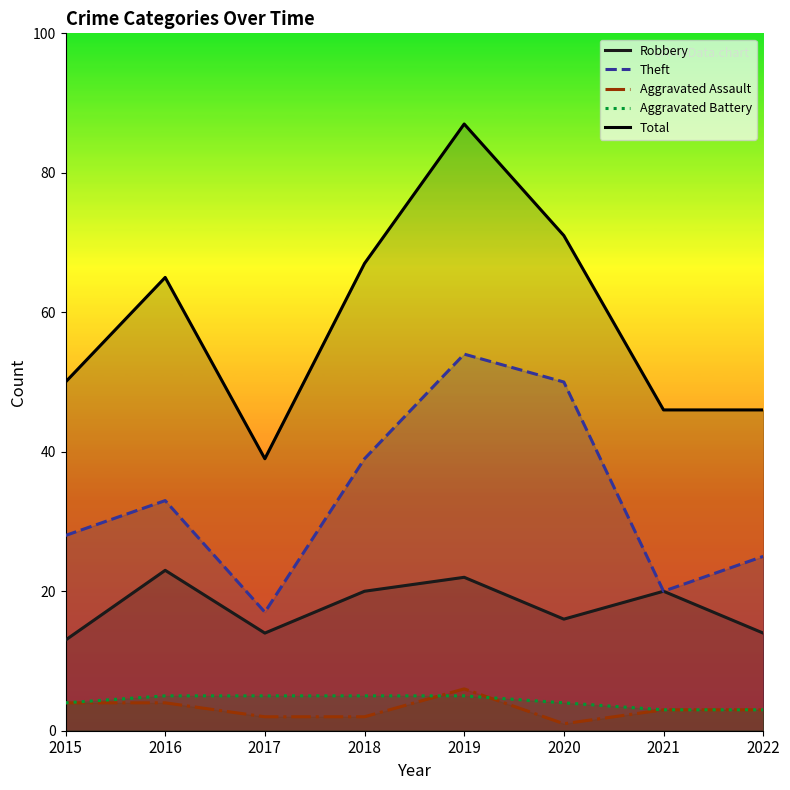

Which series has the widest spread of values?

Total